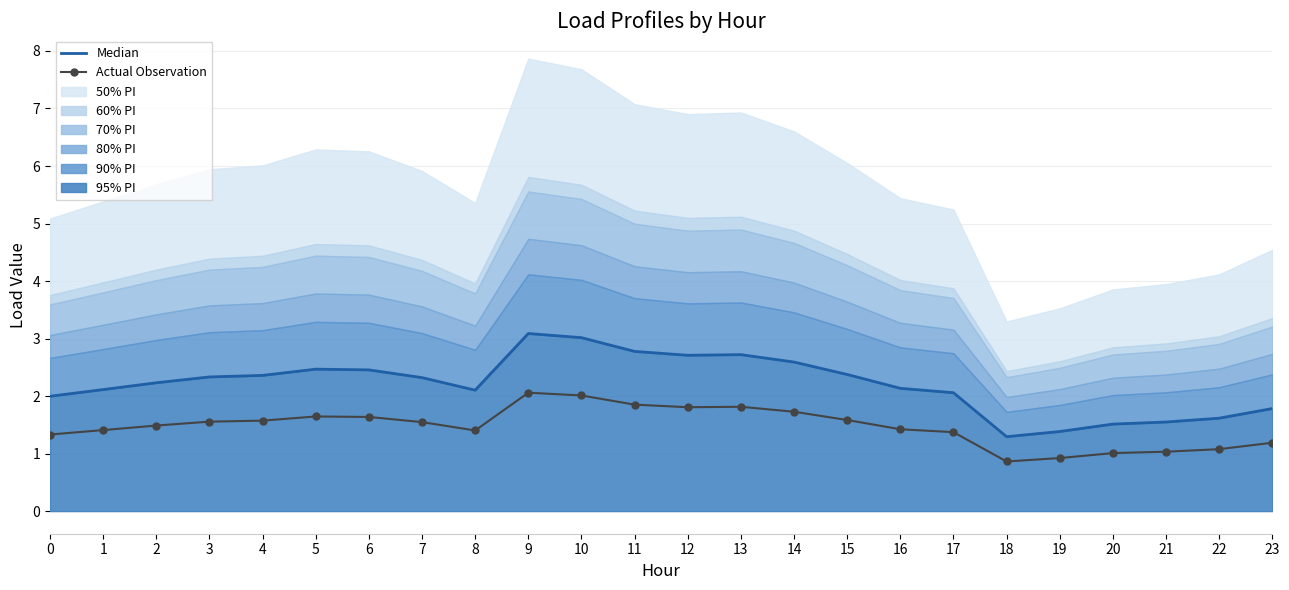

What is the value of the Actual Observation point at the 18th from the left?

1.4